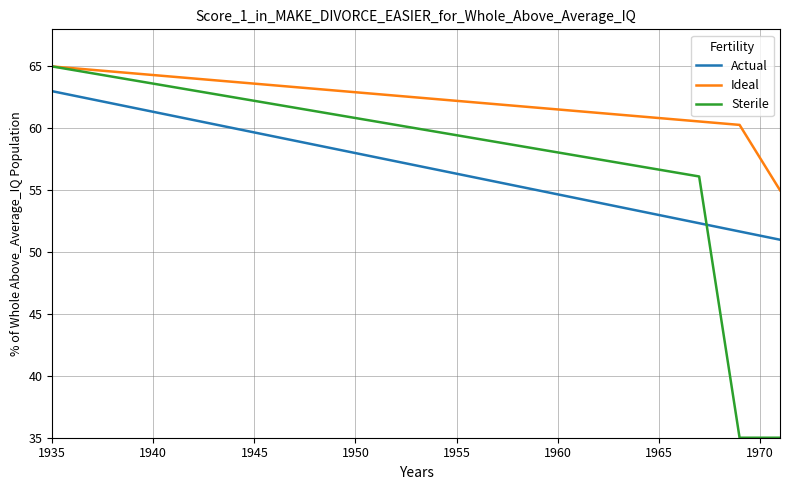

How many lines are shown in the chart?

3